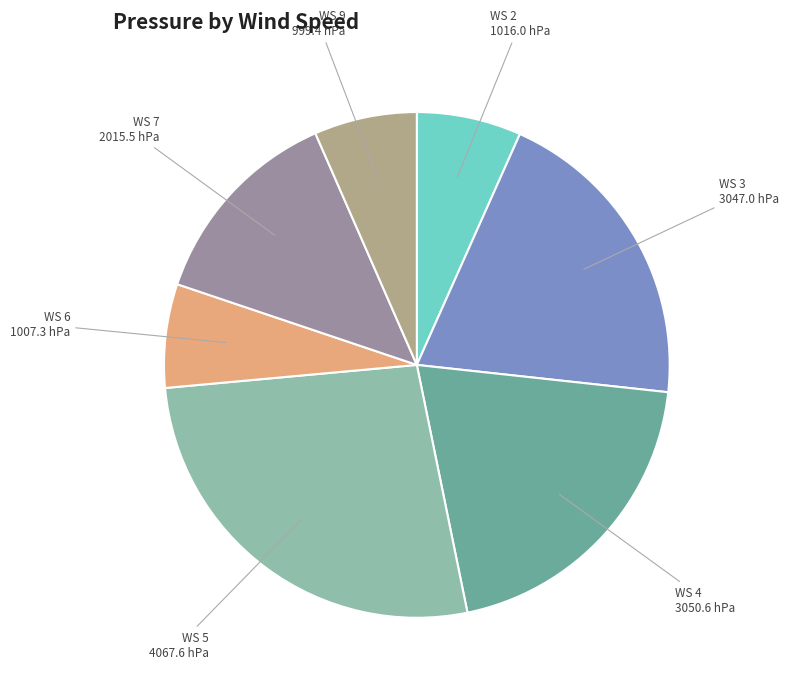

Does any single category account for the majority?

No